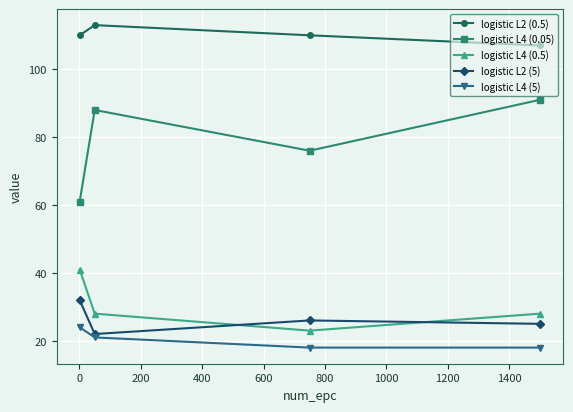

In logistic L2 (5), how many points are lower than both neighbors (excluding endpoints)?

1